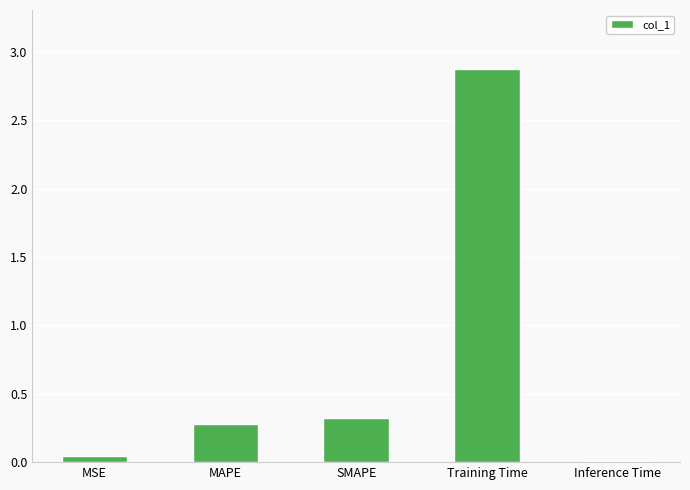

Rank the categories by value from highest to lowest.

Training Time, SMAPE, MAPE, MSE, Inference Time